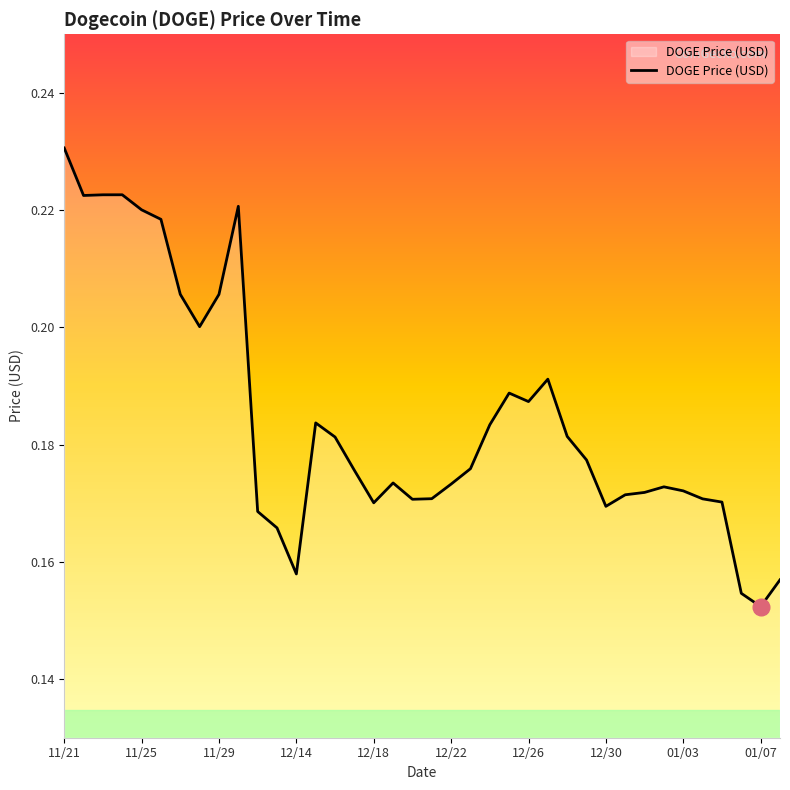

Does the chart display data point markers on the line(s)?

No